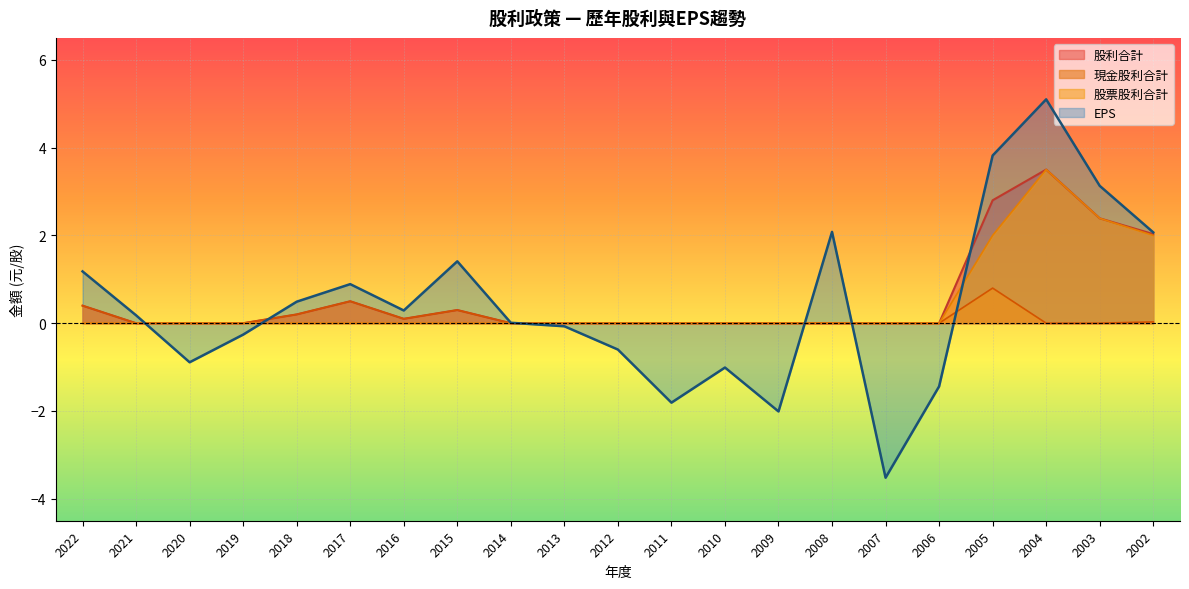

At which label is 股票股利合計 closest to 1?

2022